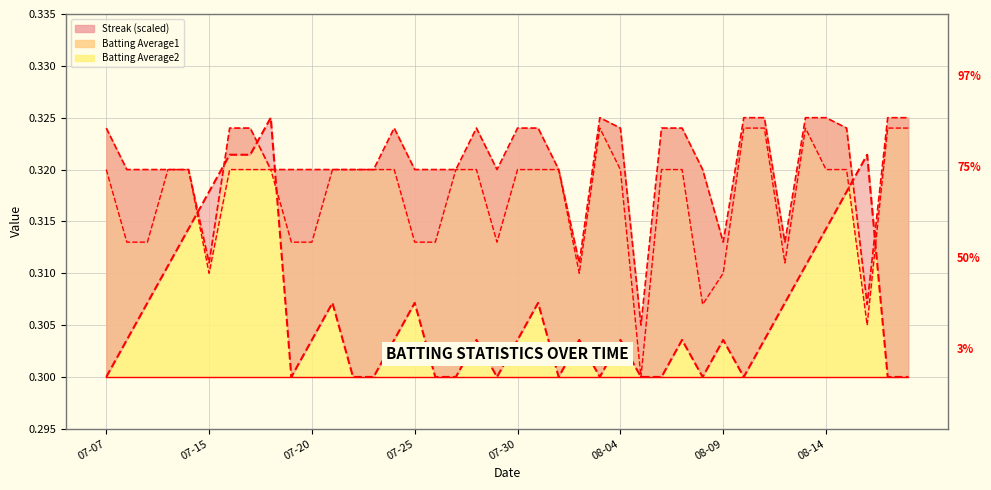

How many interior local valleys does the Batting Average1 series have?

7